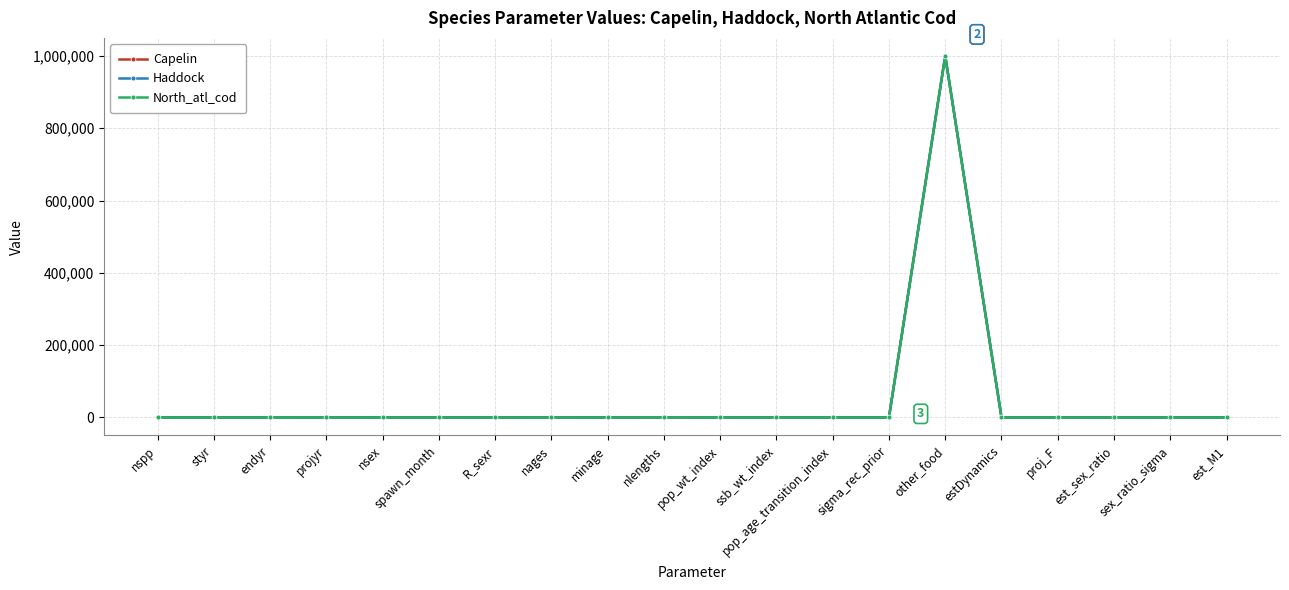

At which category is the sum across all series the highest?

other_food